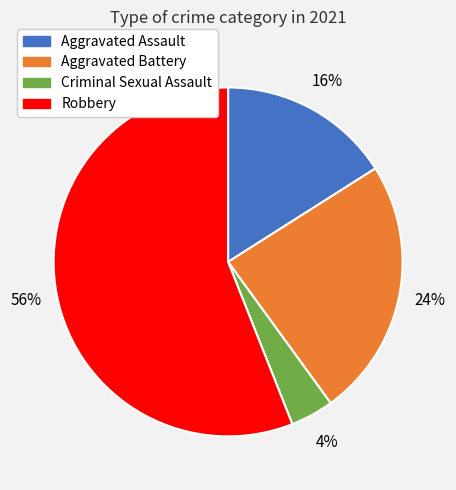

To the nearest percent, what portion does Aggravated Battery represent?

24%